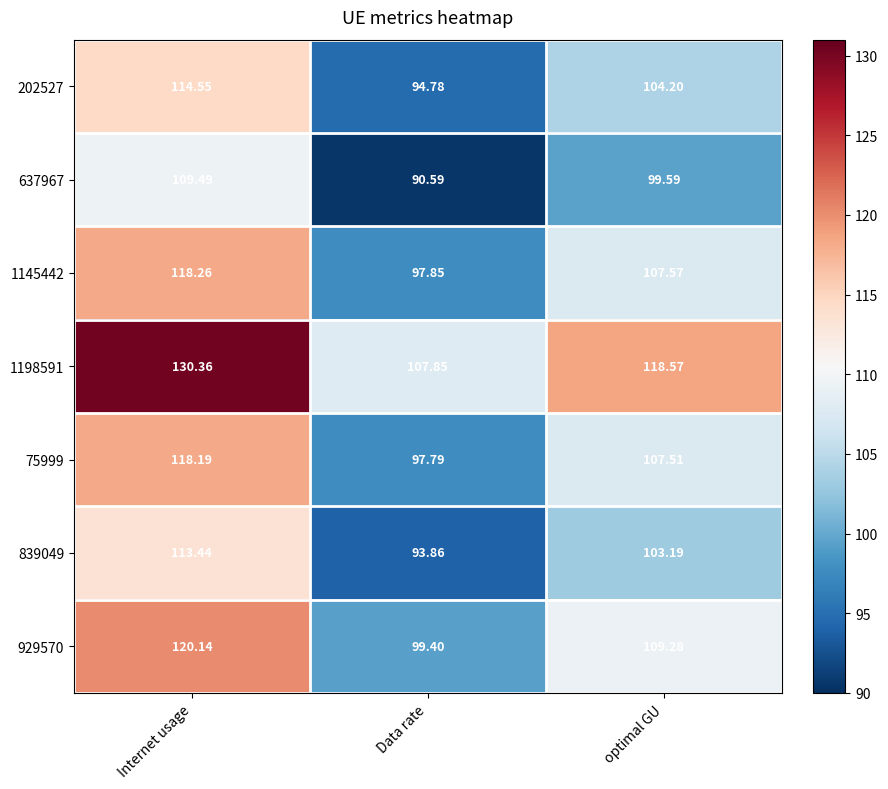

At which label does 75999 first exceed 107?

Internet usage